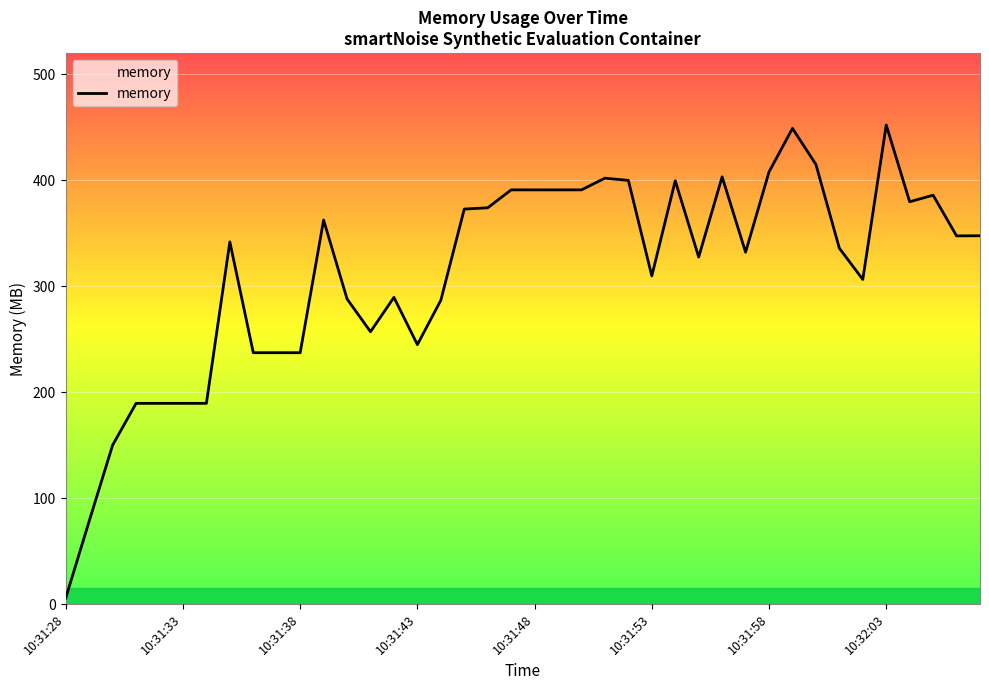

What is the maximum value shown in the chart?

452.2